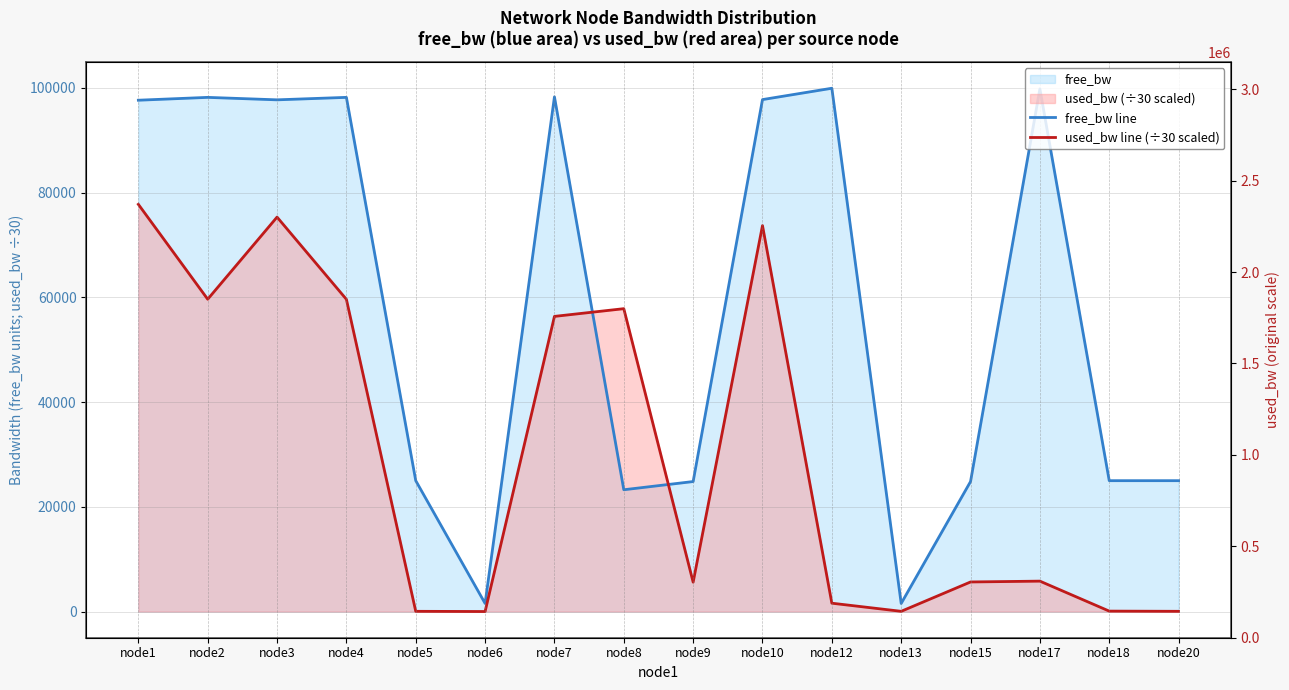

How many interior local peaks does the free_bw line series have?

5